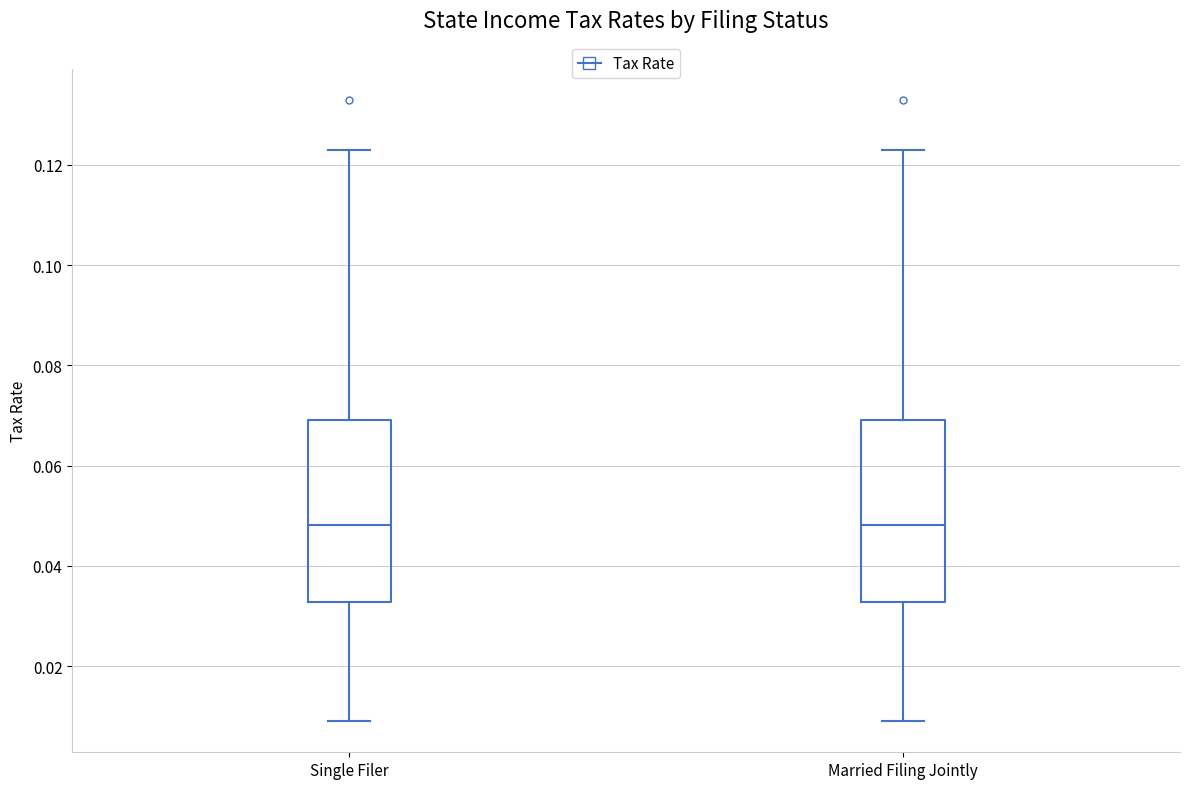

Reading left to right, transcribe this box plot: for each box, give where its median line is, the range the box spans, and where its two whiskers end, as read against the y-axis. The values are not printed on the chart, so give them approximately, as read against the axis.

Single Filer: median 0.048, box 0.032 to 0.070, whiskers 0.010 to 0.124
Married Filing Jointly: median 0.048, box 0.032 to 0.070, whiskers 0.010 to 0.124